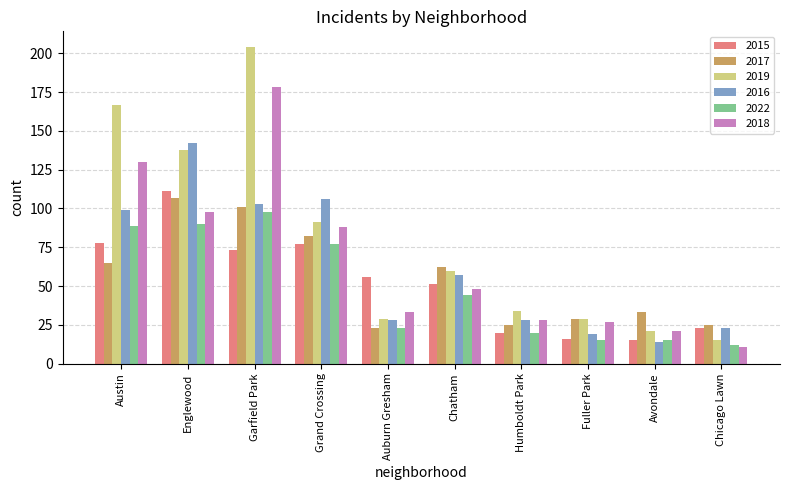

Reading right to left, list all the values displayed in this chart.

2015: Chicago Lawn=23	Avondale=15	Fuller Park=16	Humboldt Park=20	Chatham=51	Auburn Gresham=56	Grand Crossing=77	Garfield Park=73	Englewood=111	Austin=78
2017: Chicago Lawn=25	Avondale=33	Fuller Park=29	Humboldt Park=25	Chatham=62	Auburn Gresham=23	Grand Crossing=82	Garfield Park=101	Englewood=107	Austin=65
2019: Chicago Lawn=15	Avondale=21	Fuller Park=29	Humboldt Park=34	Chatham=60	Auburn Gresham=29	Grand Crossing=91	Garfield Park=204	Englewood=138	Austin=167
2016: Chicago Lawn=23	Avondale=14	Fuller Park=19	Humboldt Park=28	Chatham=57	Auburn Gresham=28	Grand Crossing=106	Garfield Park=103	Englewood=142	Austin=99
2022: Chicago Lawn=12	Avondale=15	Fuller Park=15	Humboldt Park=20	Chatham=44	Auburn Gresham=23	Grand Crossing=77	Garfield Park=98	Englewood=90	Austin=89
2018: Chicago Lawn=11	Avondale=21	Fuller Park=27	Humboldt Park=28	Chatham=48	Auburn Gresham=33	Grand Crossing=88	Garfield Park=178	Englewood=98	Austin=130